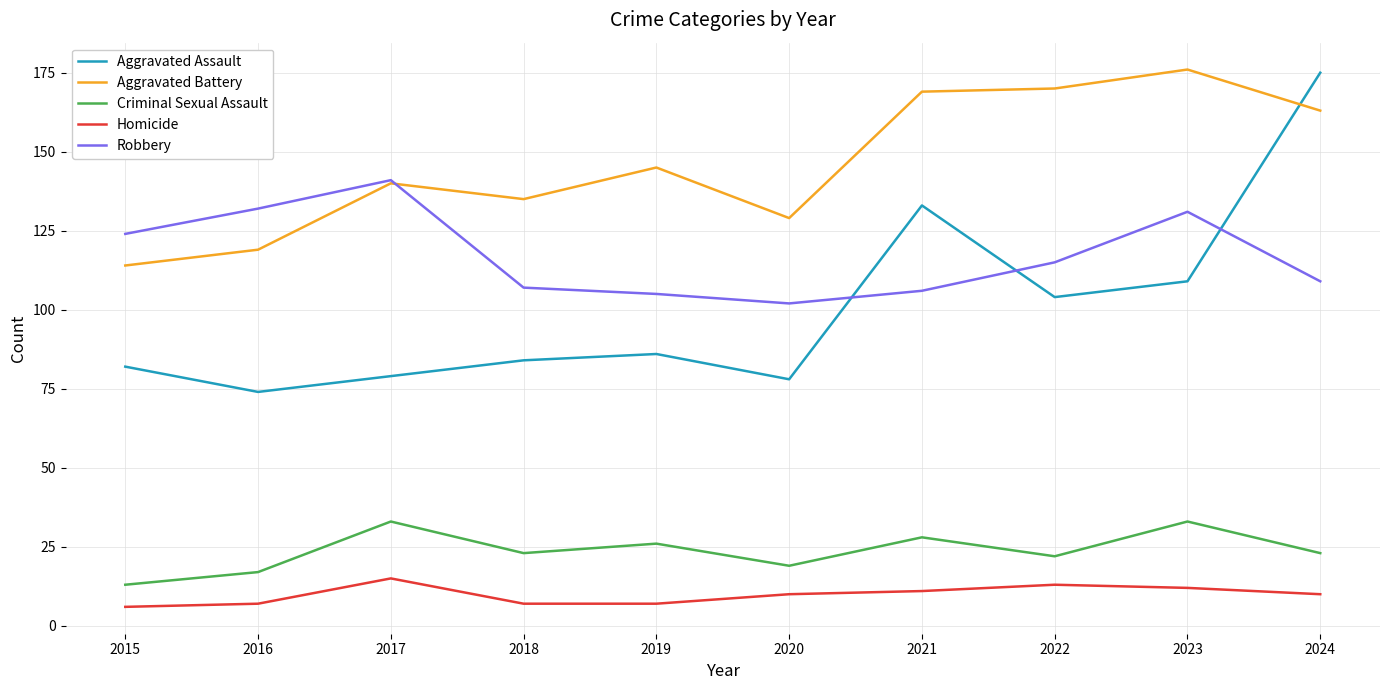

Is the value of Robbery at 2021 greater than the value of Criminal Sexual Assault at 2021?

Yes